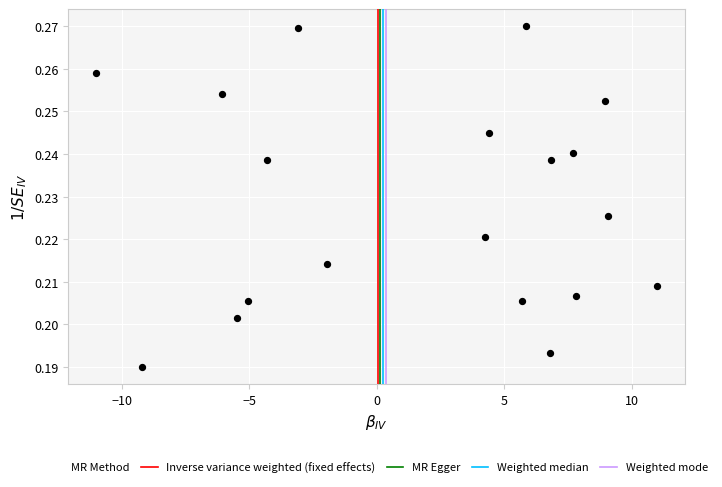

What is the range of X values (max minus min)?

22.0